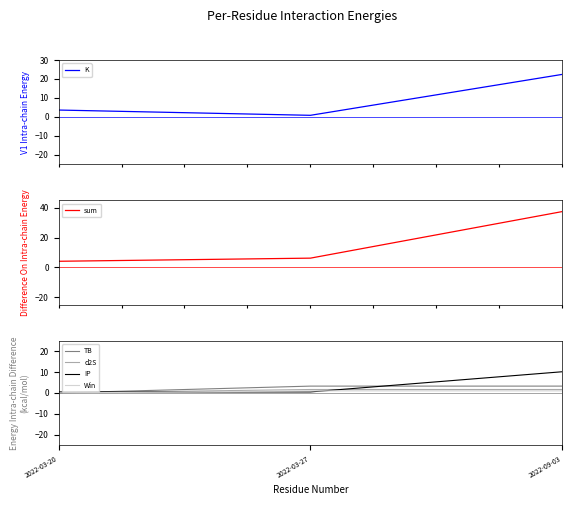

True or false: K has a value of 38.3 at 2022-09-03.

False